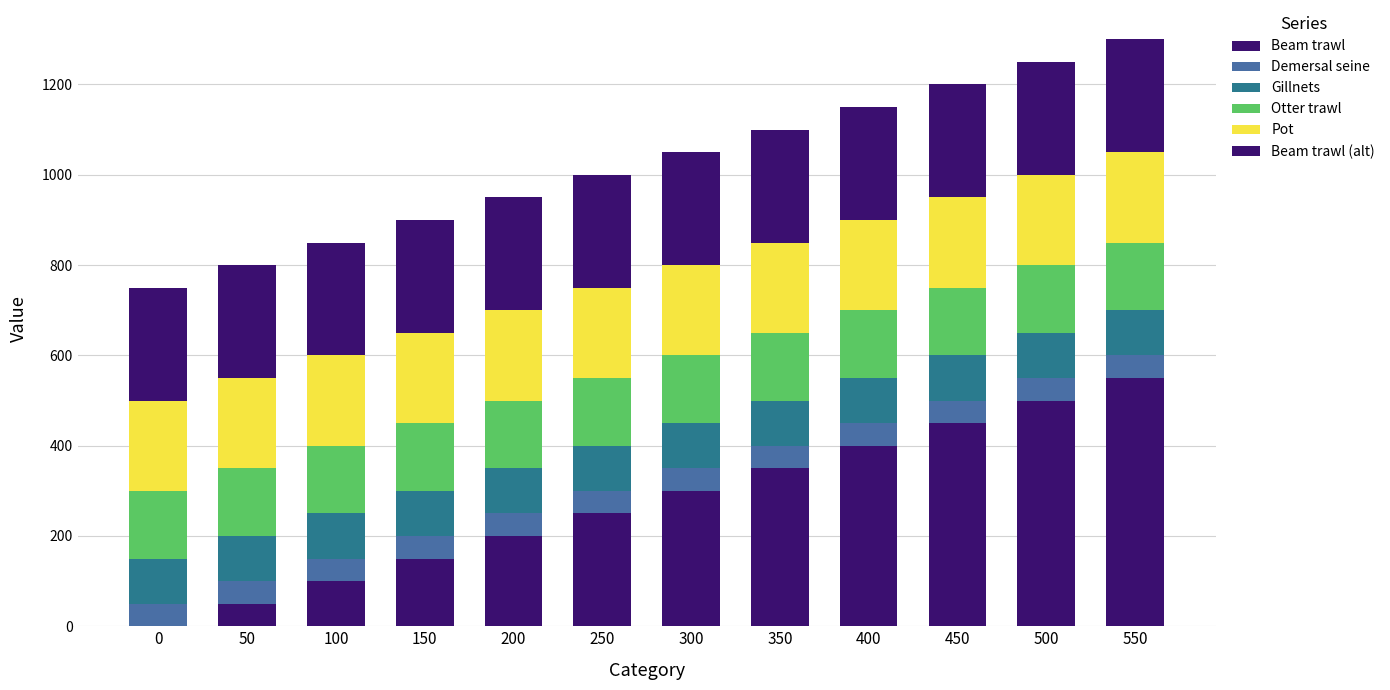

Which has a higher value, 200 or 550?

550